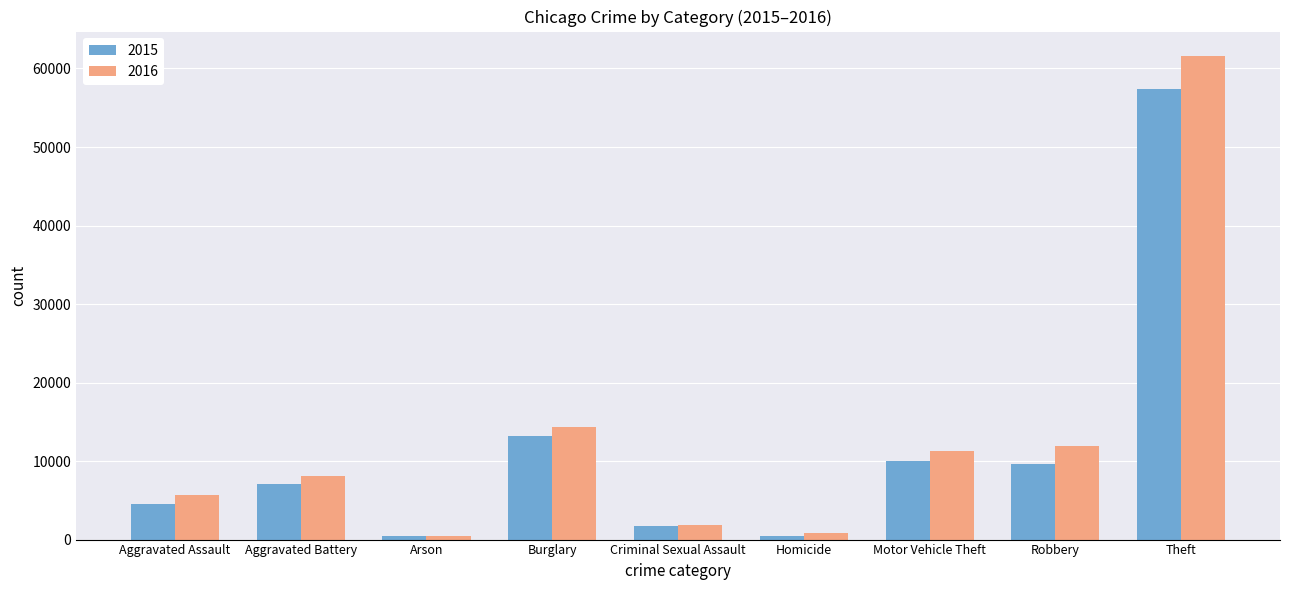

What is the sum of all 2015 values?

104398